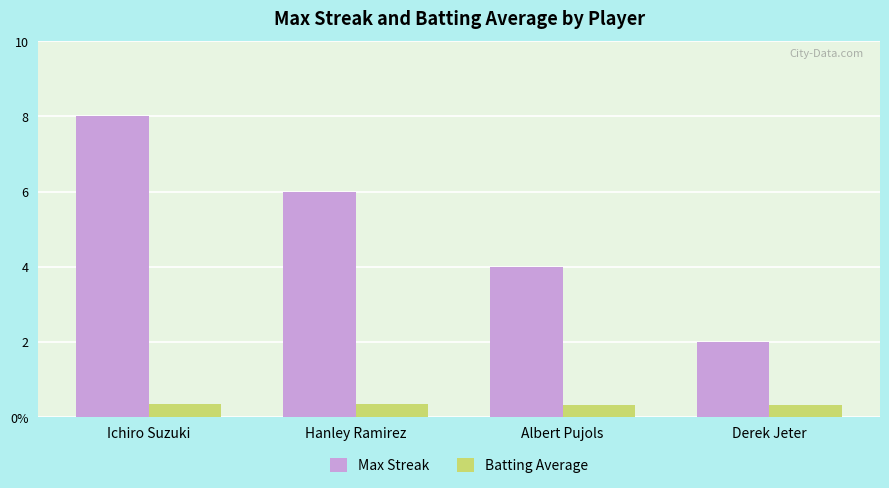

The Max Streak series shows 6.0 at Hanley Ramirez. True or false?

True